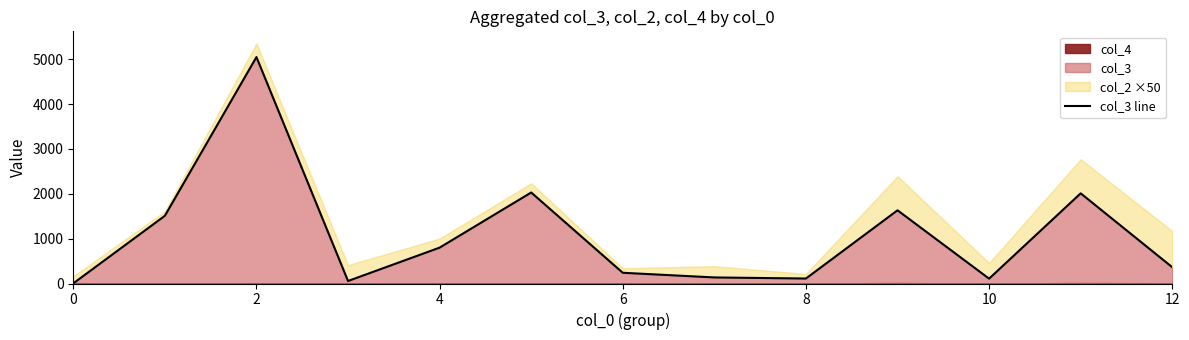

What is the change in value from 0 to 7?

+132